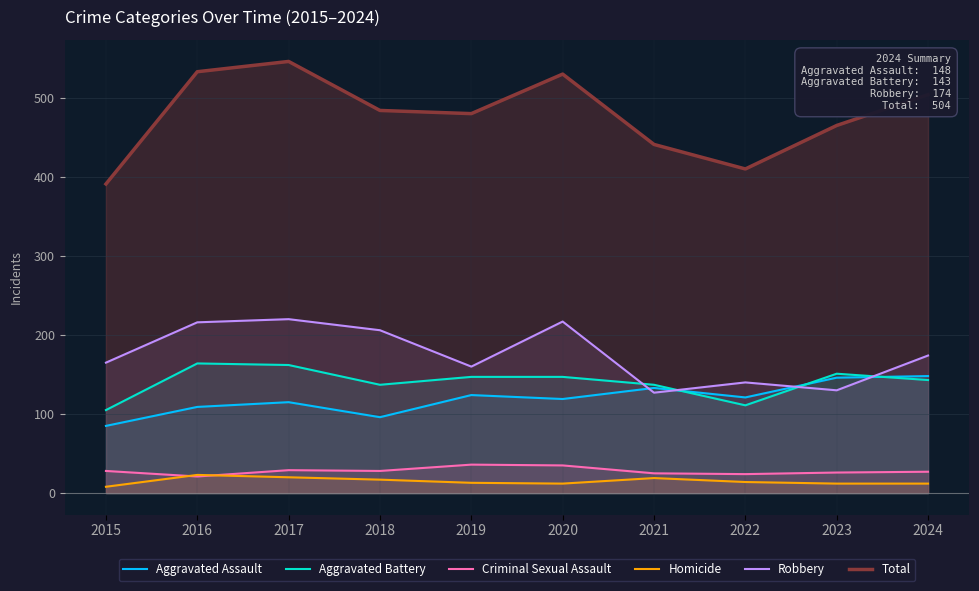

How many interior local valleys does the Homicide series have?

1